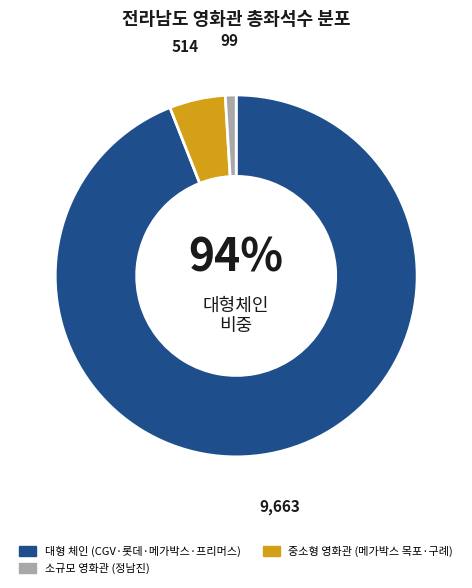

Is there any slice that represents more than half of the pie?

Yes